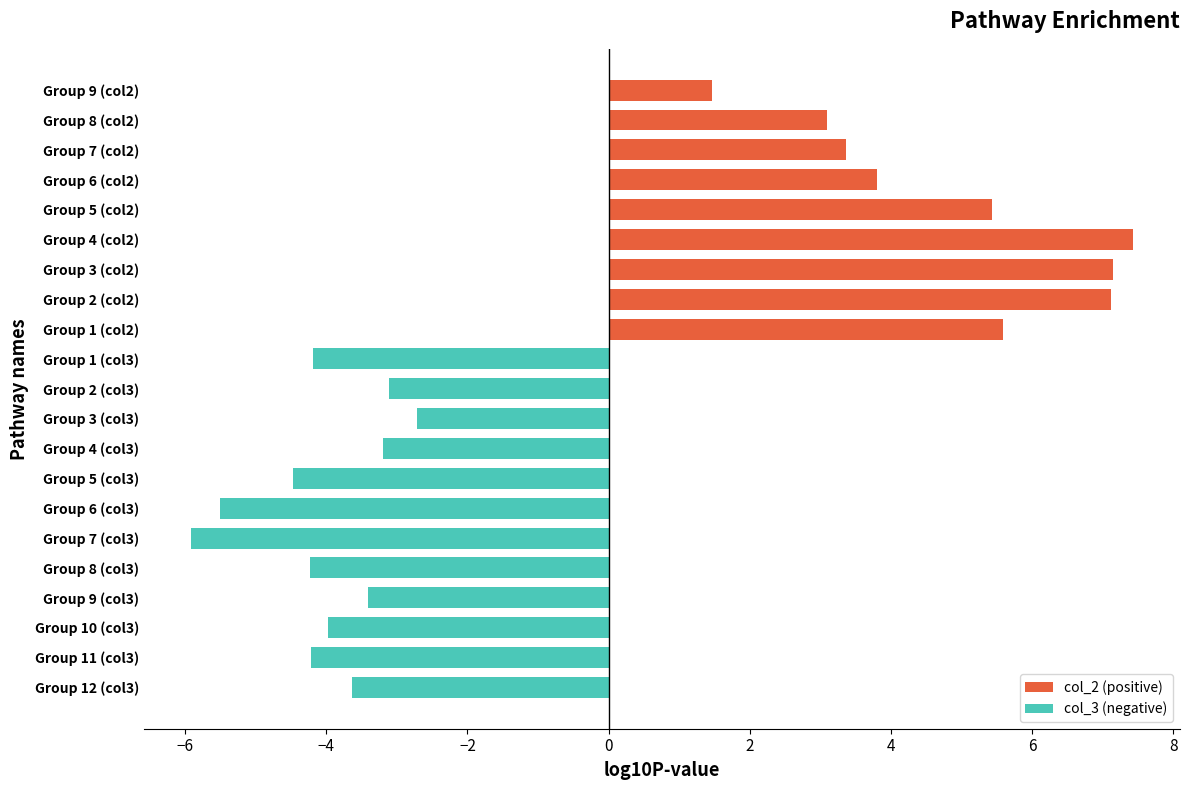

What is the difference between the maximum and minimum values in the col_2 (positive) series?

6.0